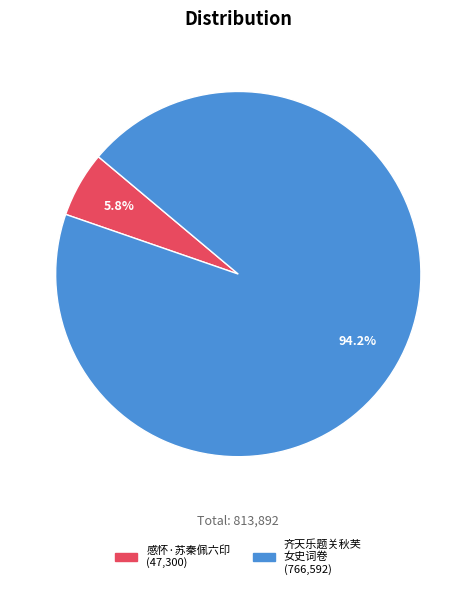

Count the number of slices in the pie.

2